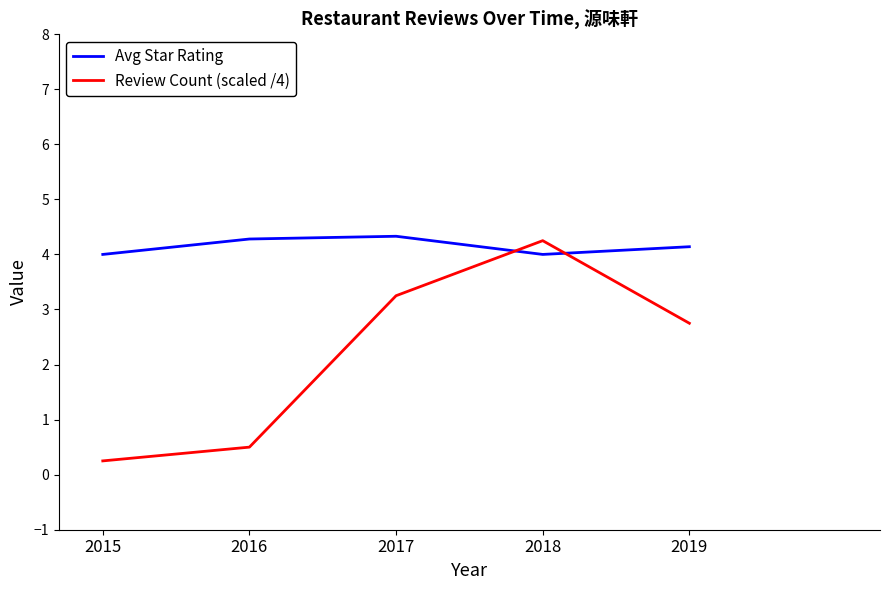

What is the highest value of the Avg Star Rating series?

4.3